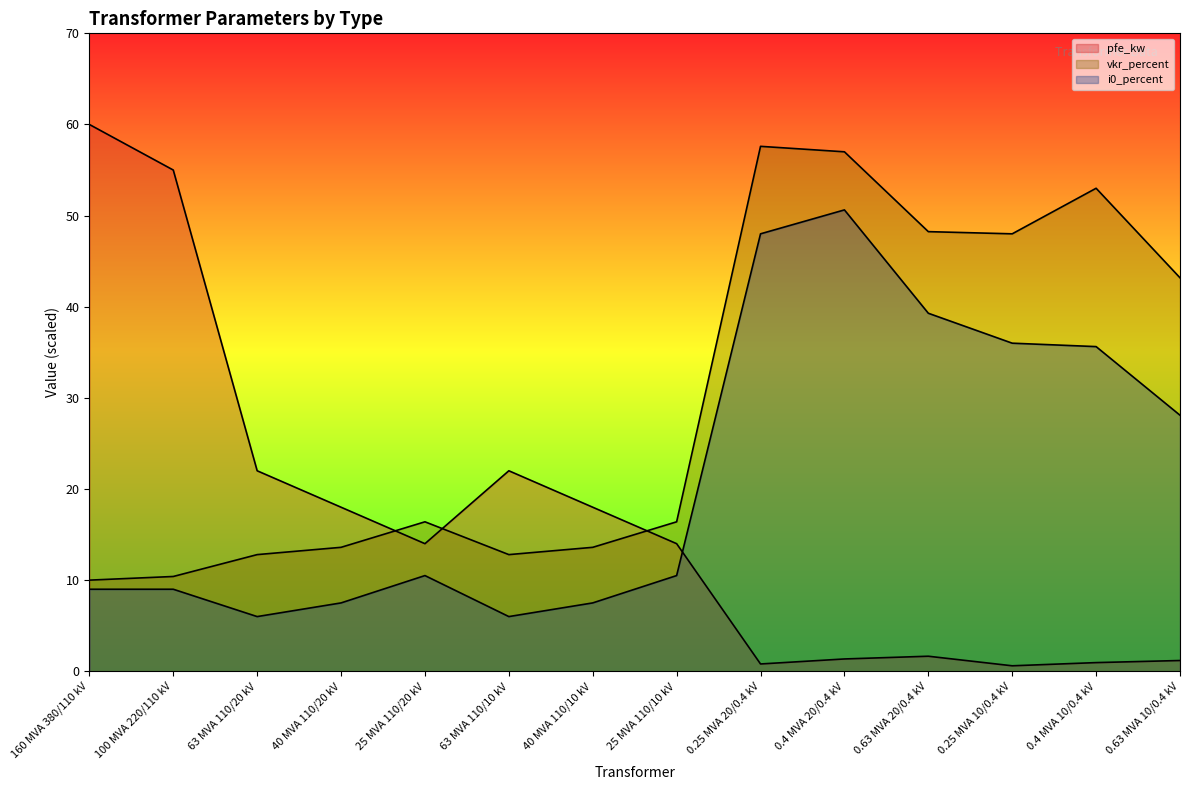

Where do i0_percent and pfe_kw first cross each other?

25 MVA 110/10 kV and 0.25 MVA 20/0.4 kV